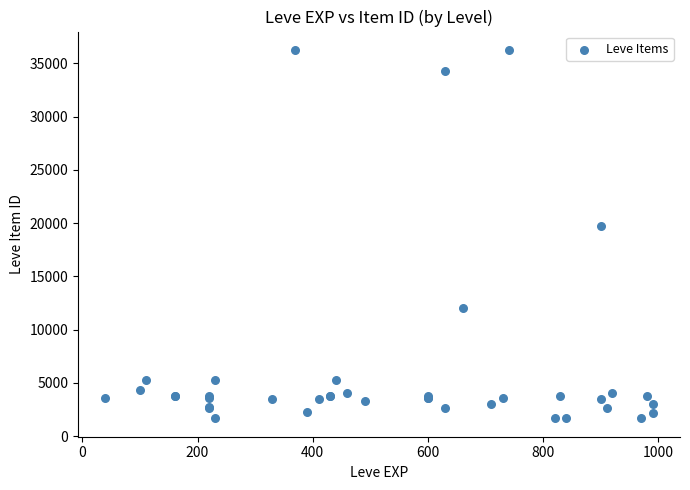

What Y value in the scatter plot is closest to 18967?

19744